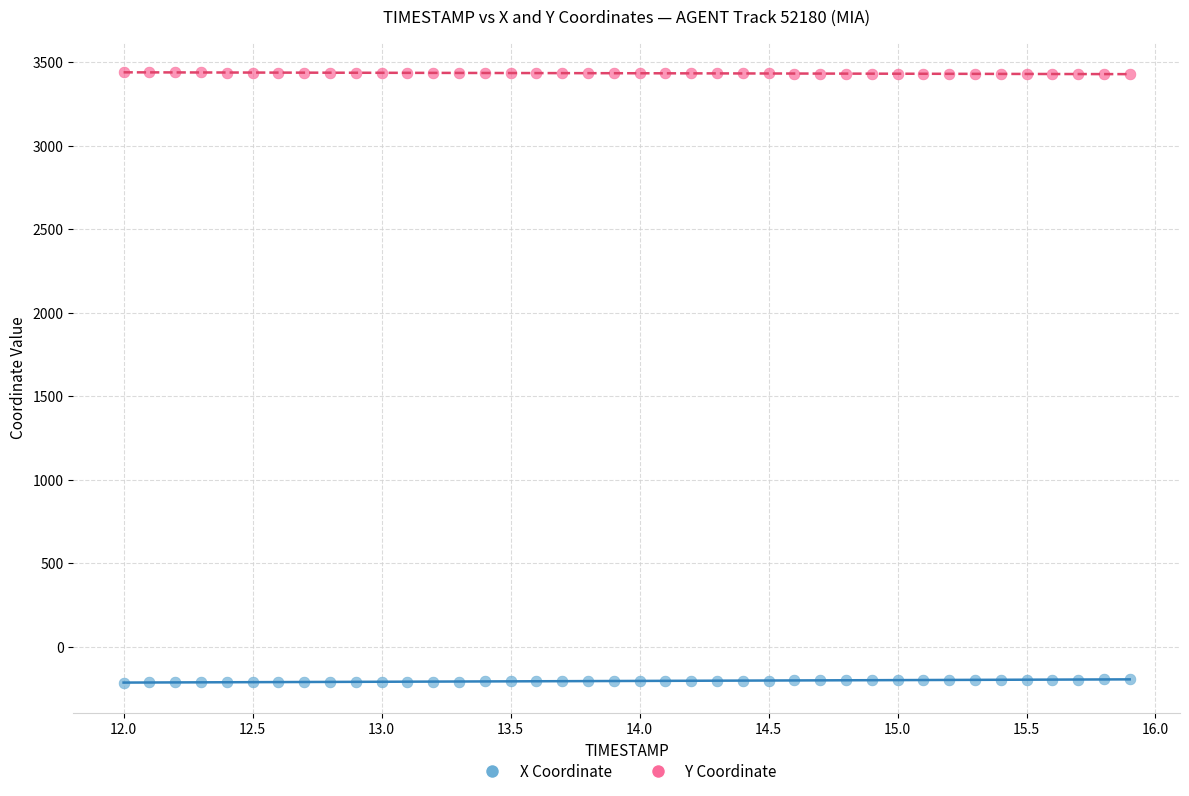

Which series reaches the minimum Y coordinate?

X Coordinate